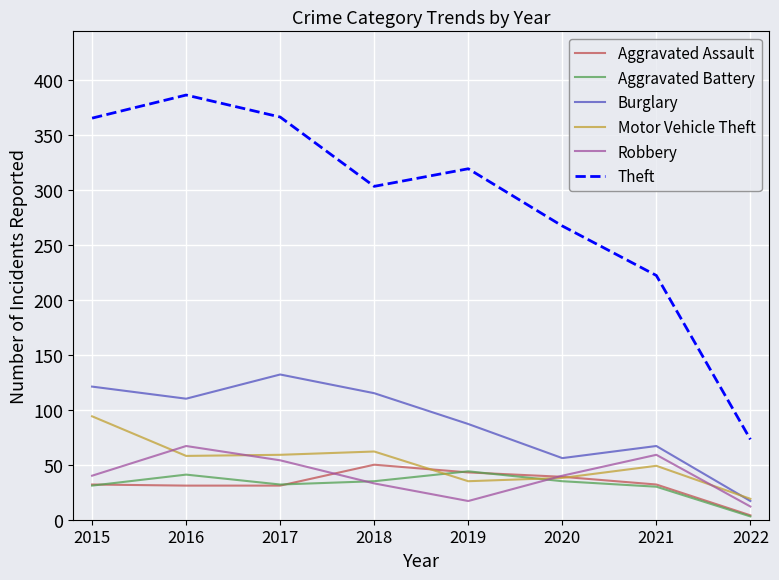

What is the total value across all series at 2015?

683